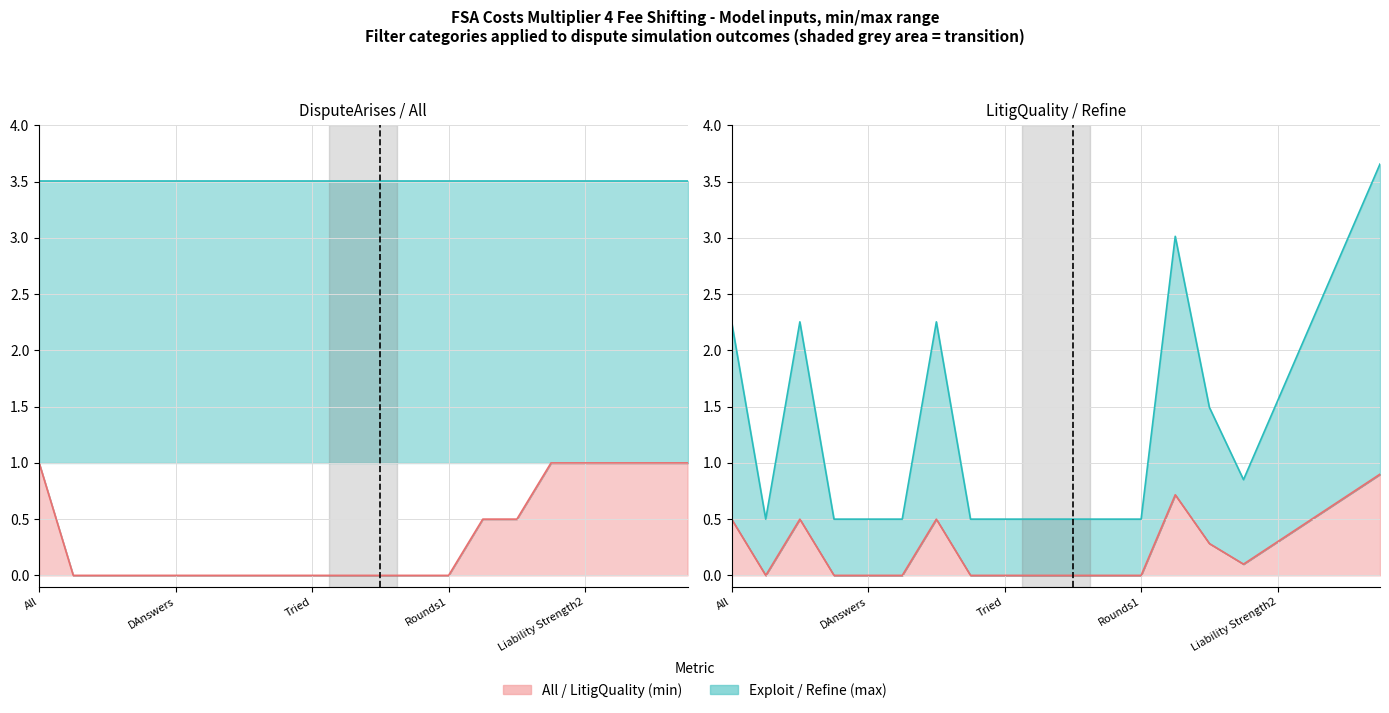

True or false: NoDispute and LitigQuality cross at least once.

False